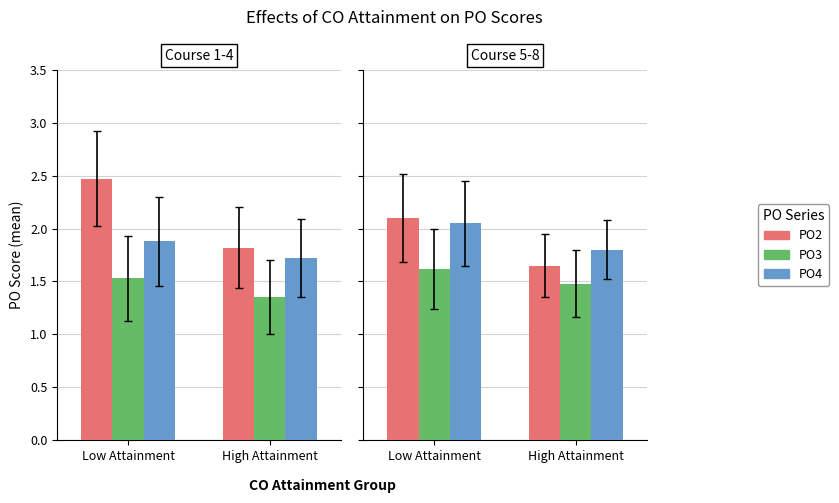

Is the value of PO4 at High Attainment greater than the value of PO3 at High Attainment?

Yes